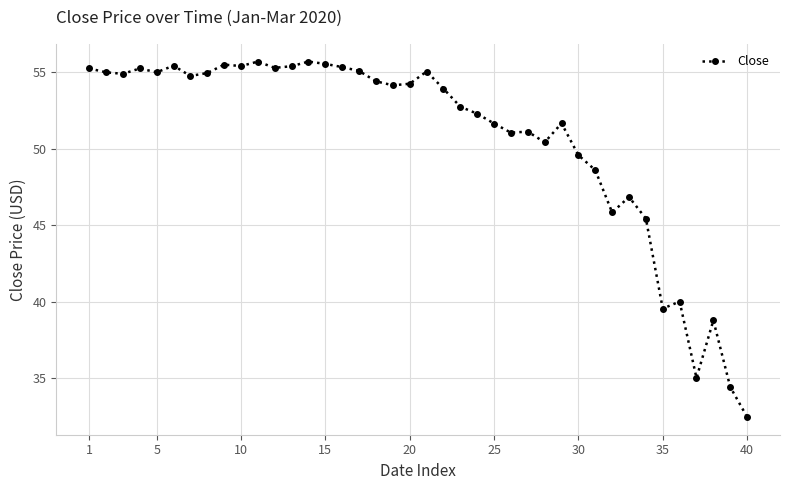

True or false: there are more than 2 points higher than both neighbors.

True